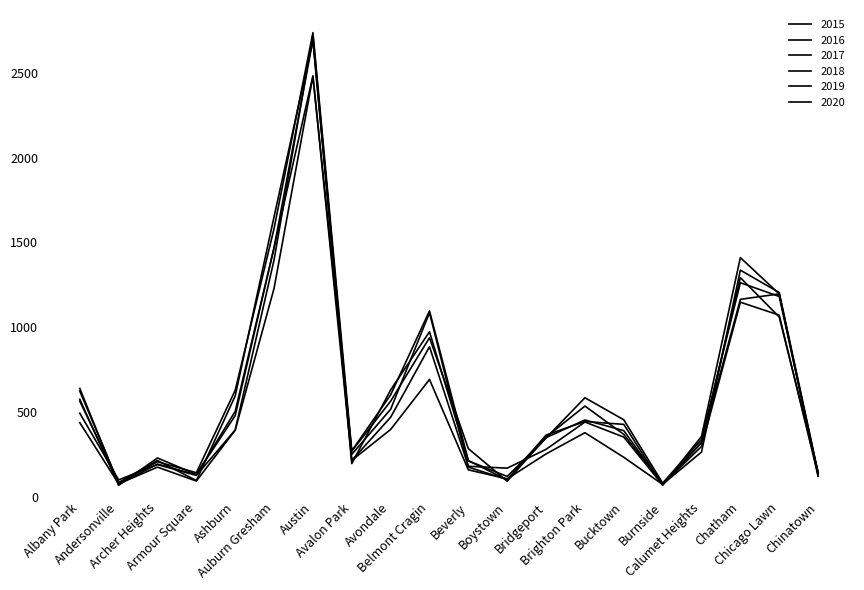

What is the difference between the highest and lowest values at Auburn Gresham?

422